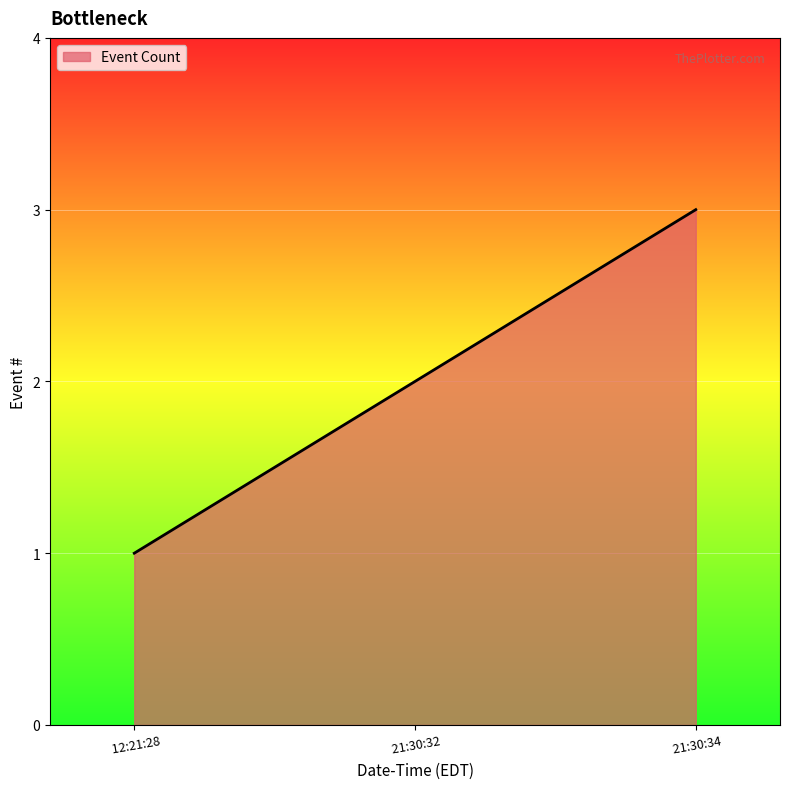

True or false: the data shows 1 at  12:21:28.

True